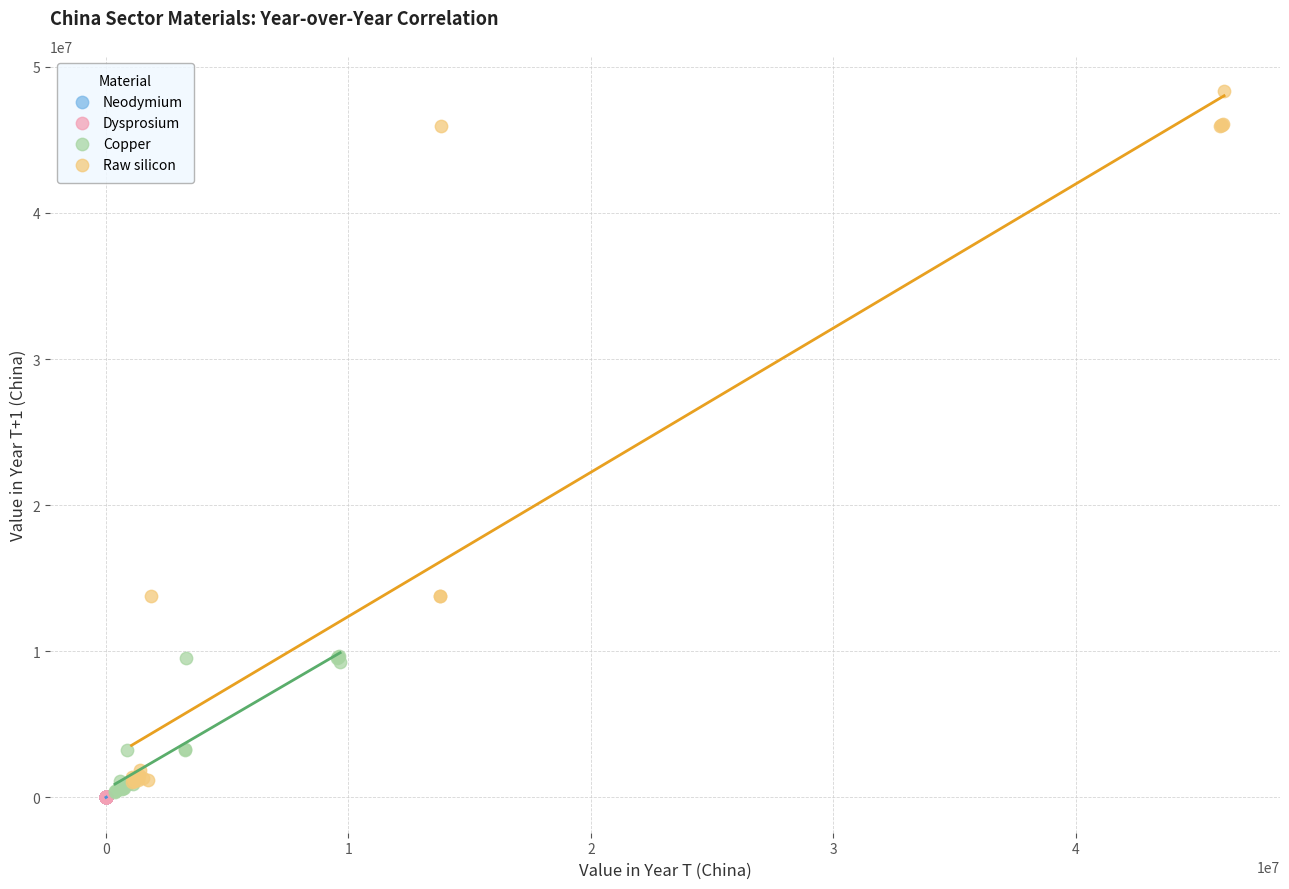

Which series has the widest spread of Y values?

Raw silicon